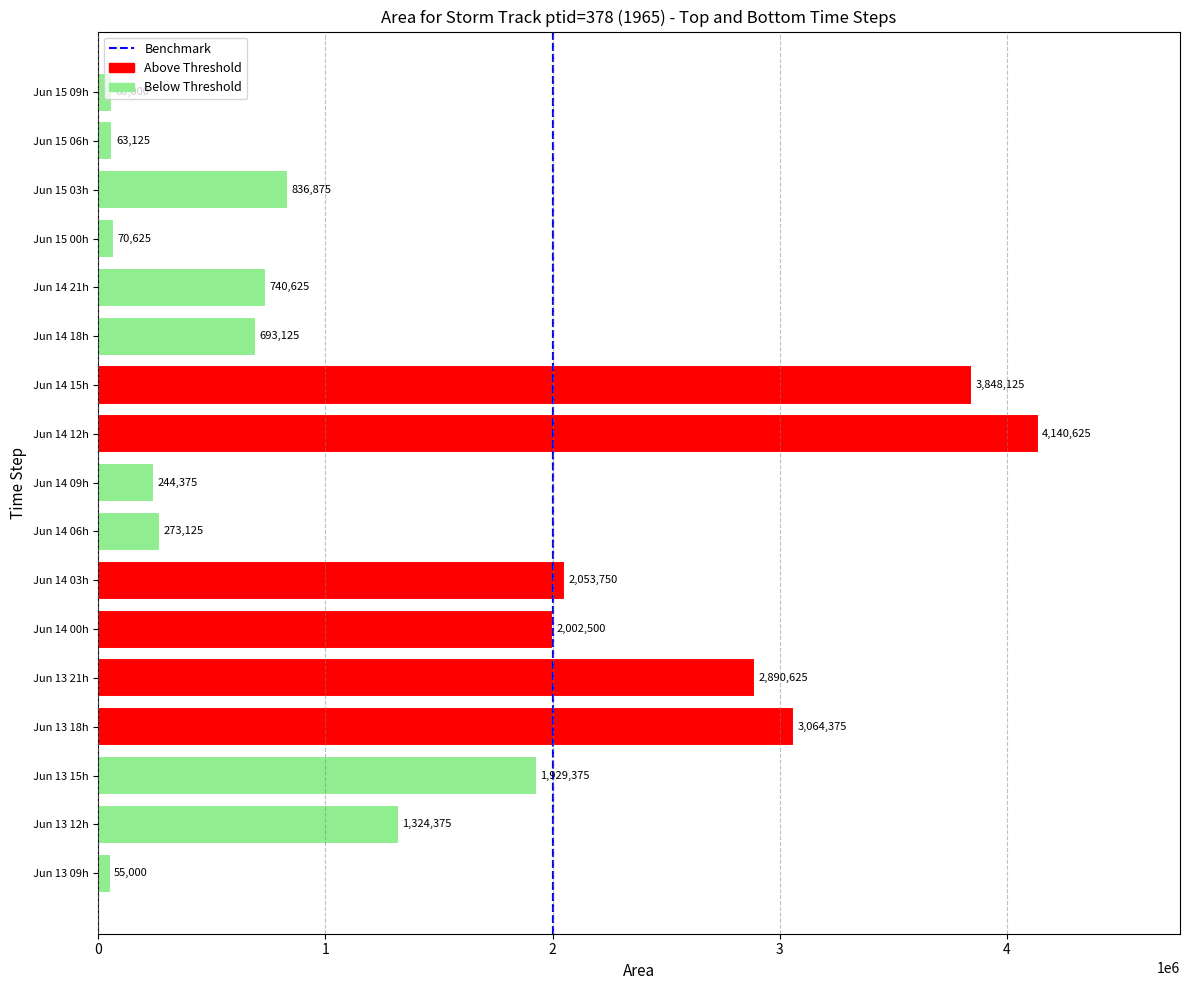

List the labels in order of value, largest first.

Jun 14 12h, Jun 14 15h, Jun 13 18h, Jun 13 21h, Jun 14 03h, Jun 14 00h, Jun 13 15h, Jun 13 12h, Jun 15 03h, Jun 14 21h, Jun 14 18h, Jun 14 06h, Jun 14 09h, Jun 15 00h, Jun 15 06h, Jun 15 09h, Jun 13 09h